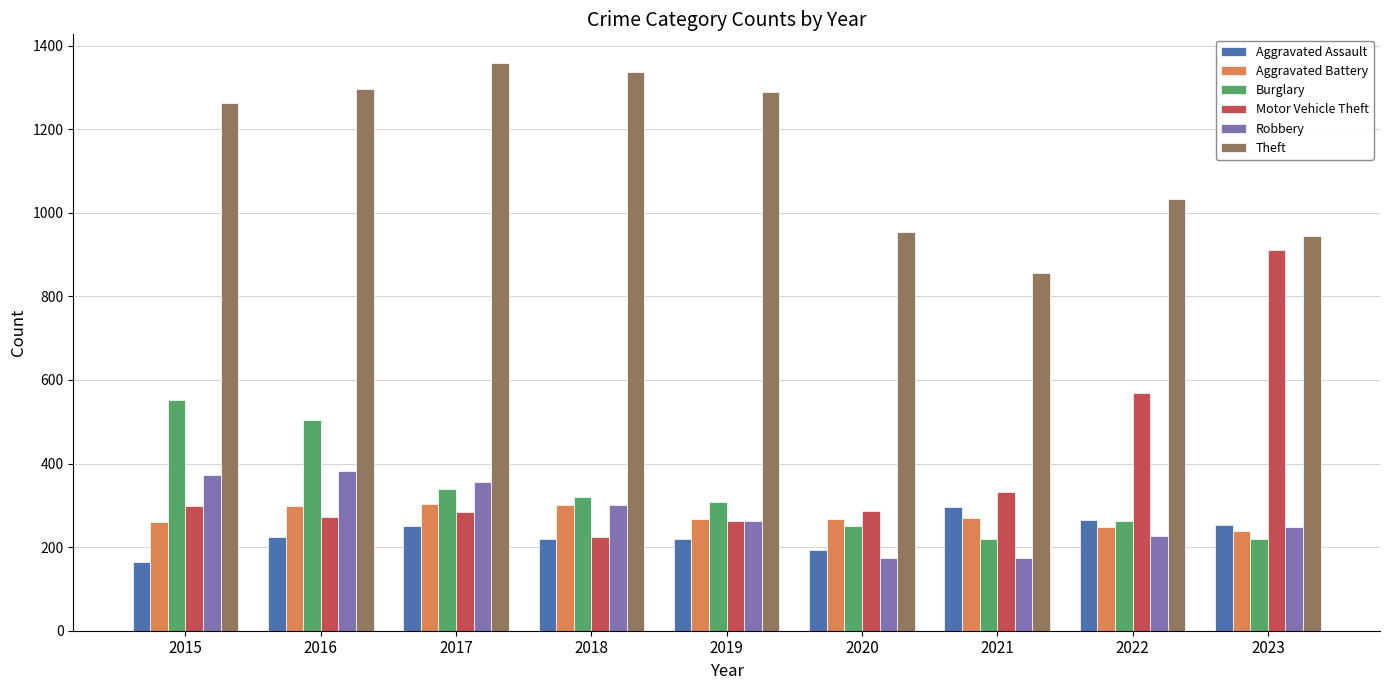

Where is Theft nearest to the value 1107?

2022